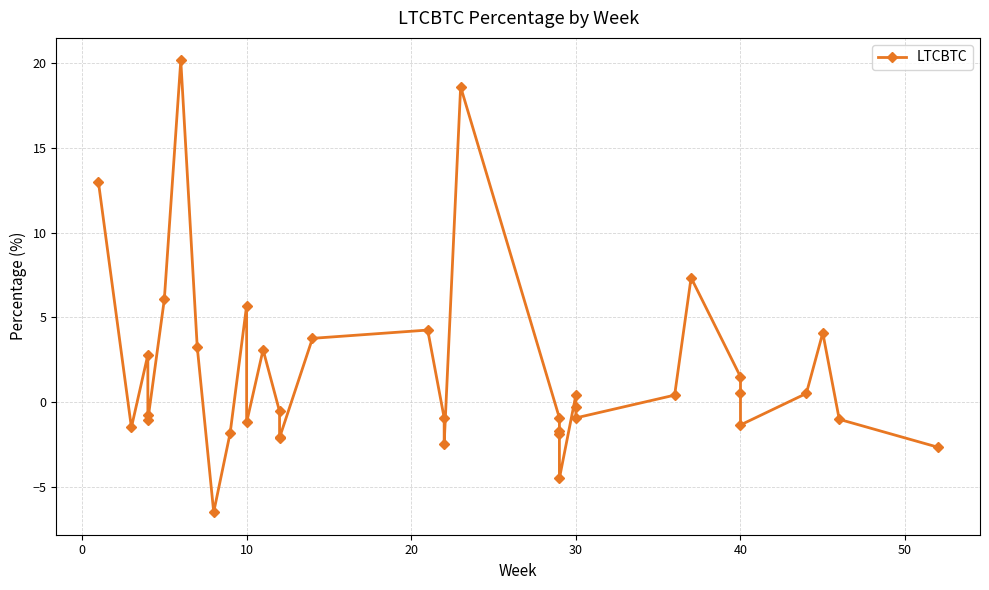

Does the chart have visible grid lines?

Yes